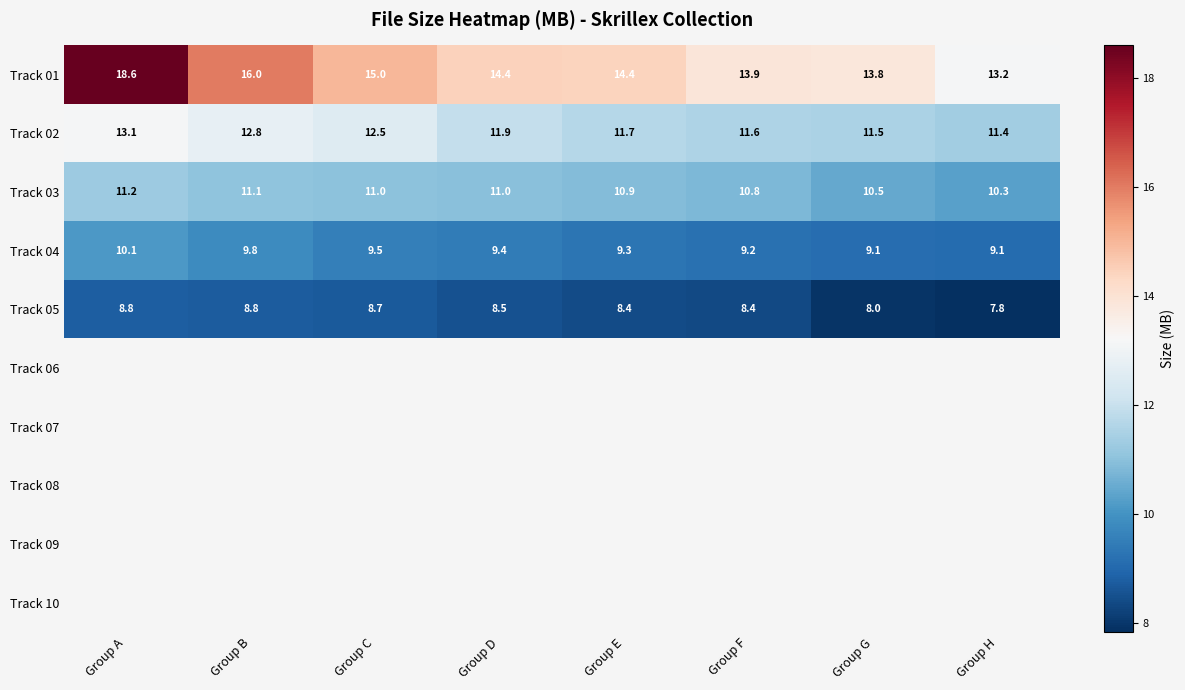

Read the Track 04 value at Group C.

9.5